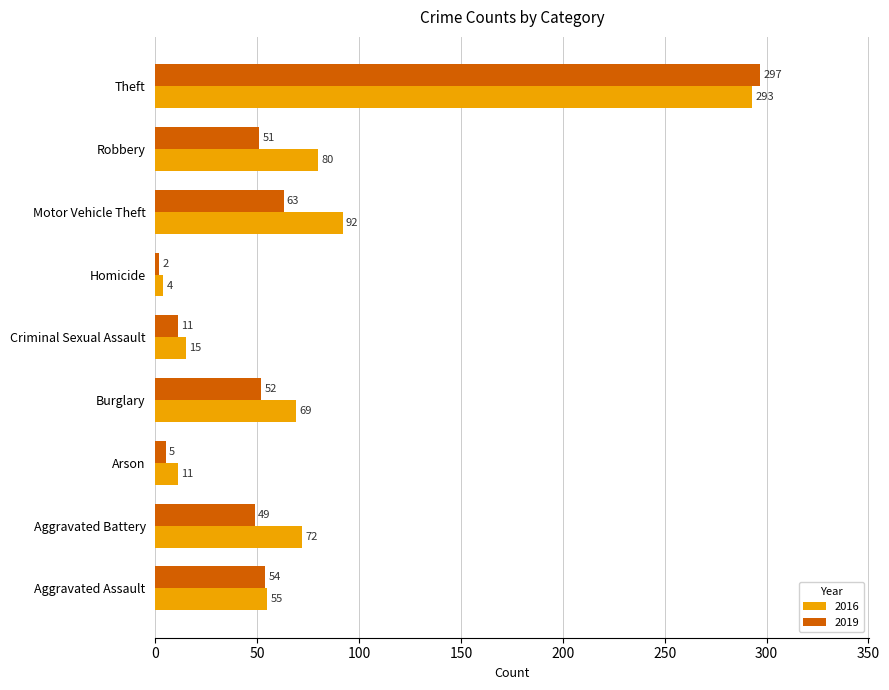

What is the sum of the 2016 values at Motor Vehicle Theft and Burglary?

161